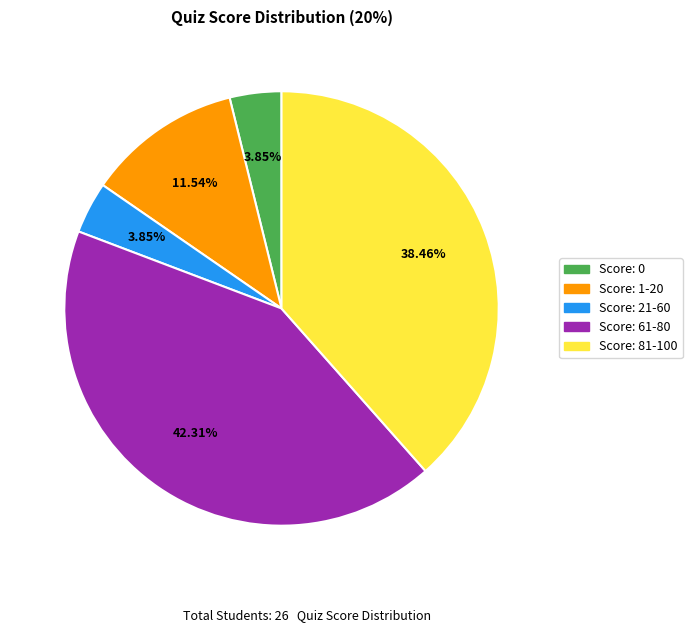

Does Score: 0 account for over 50% of the chart?

No